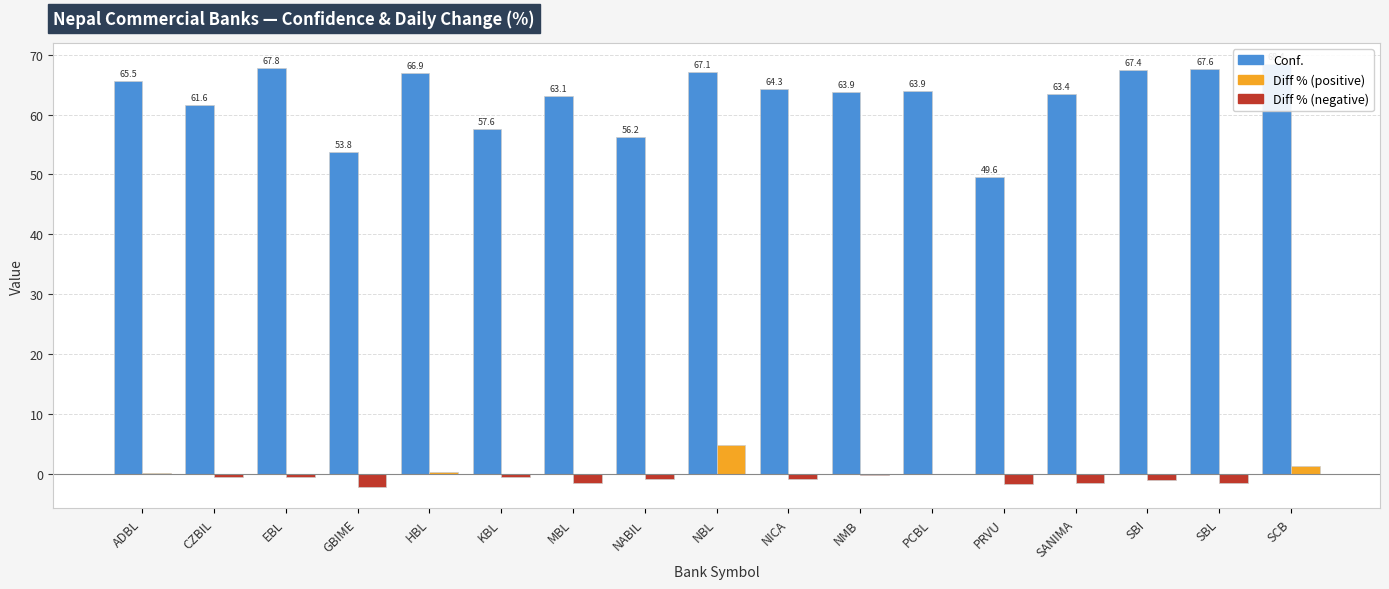

What is the average value of the Conf. series?

62.8